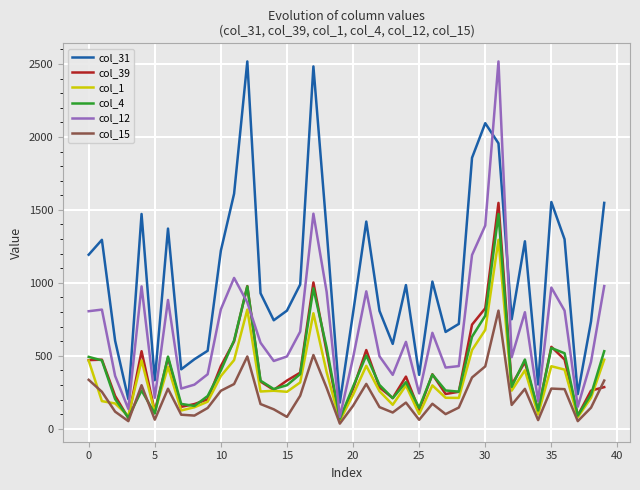

True or false: col_15 and col_31 intersect in this chart.

False